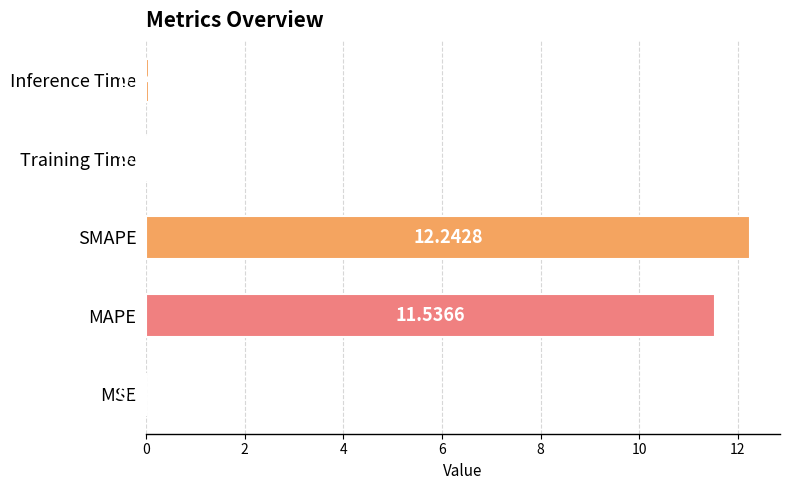

What is the sum of the values at MSE and MAPE?

11.5